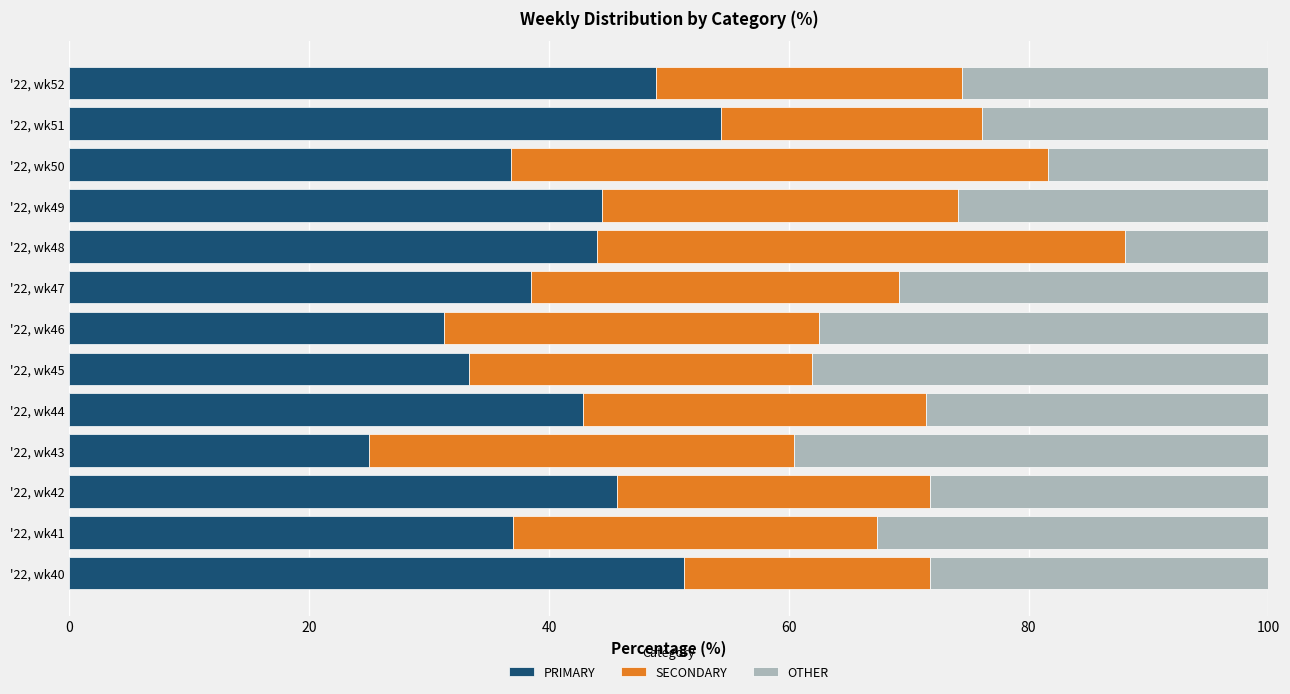

What is the highest value of the PRIMARY series?

54.3